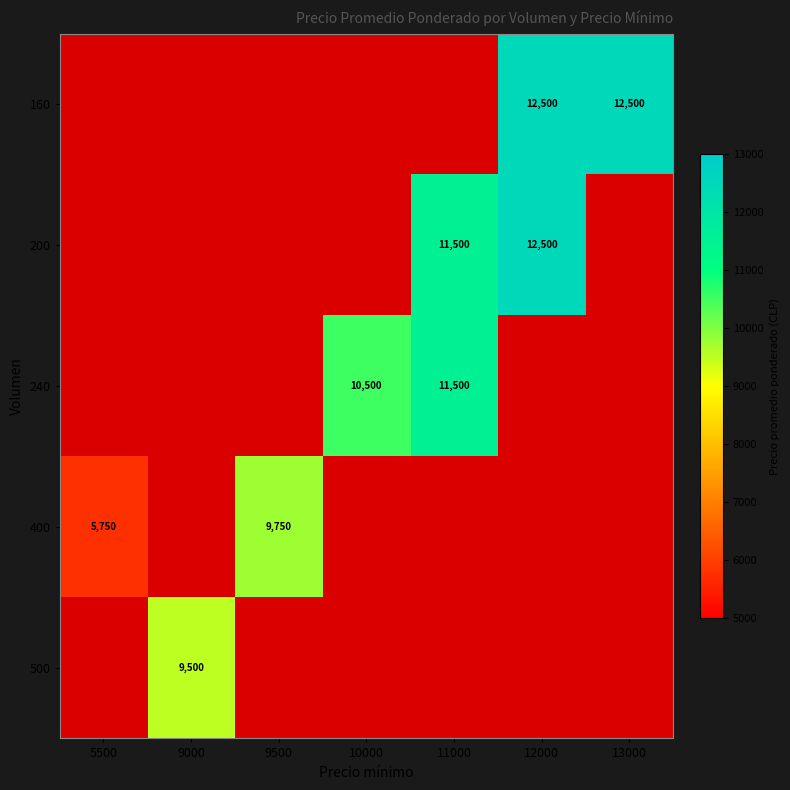

Between 13000 and 9500, which is larger?

13000